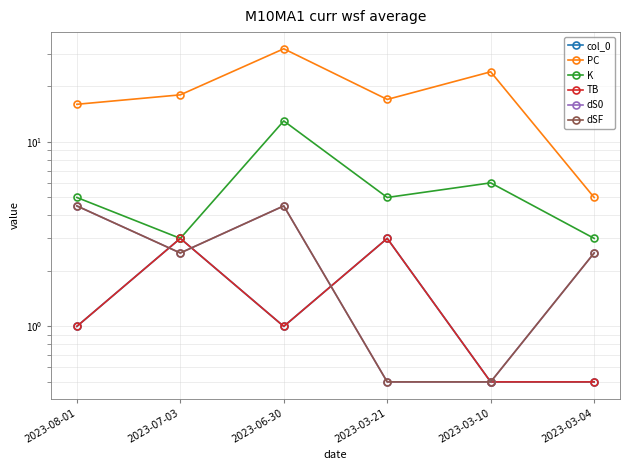

Reading left to right, extract all data points from this chart.

col_0: 2023-08-01=1.0	2023-07-03=3.0	2023-06-30=1.0	2023-03-21=3.0	2023-03-10=0.5	2023-03-04=0.5
PC: 2023-08-01=16.0	2023-07-03=18.0	2023-06-30=32.0	2023-03-21=17.0	2023-03-10=24.0	2023-03-04=5.0
K: 2023-08-01=5.0	2023-07-03=3.0	2023-06-30=13.0	2023-03-21=5.0	2023-03-10=6.0	2023-03-04=3.0
TB: 2023-08-01=1.0	2023-07-03=3.0	2023-06-30=1.0	2023-03-21=3.0	2023-03-10=0.5	2023-03-04=0.5
dS0: 2023-08-01=4.5	2023-07-03=2.5	2023-06-30=4.5	2023-03-21=0.5	2023-03-10=0.5	2023-03-04=2.5
dSF: 2023-08-01=4.5	2023-07-03=2.5	2023-06-30=4.5	2023-03-21=0.5	2023-03-10=0.5	2023-03-04=2.5